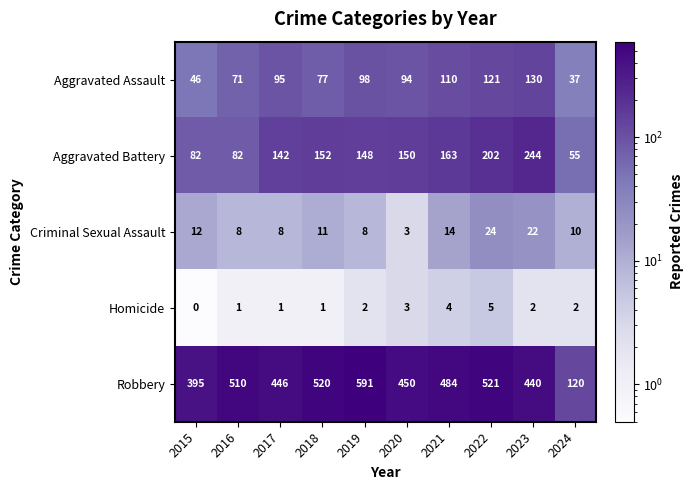

What is the difference between the maximum and minimum values in the Robbery series?

471